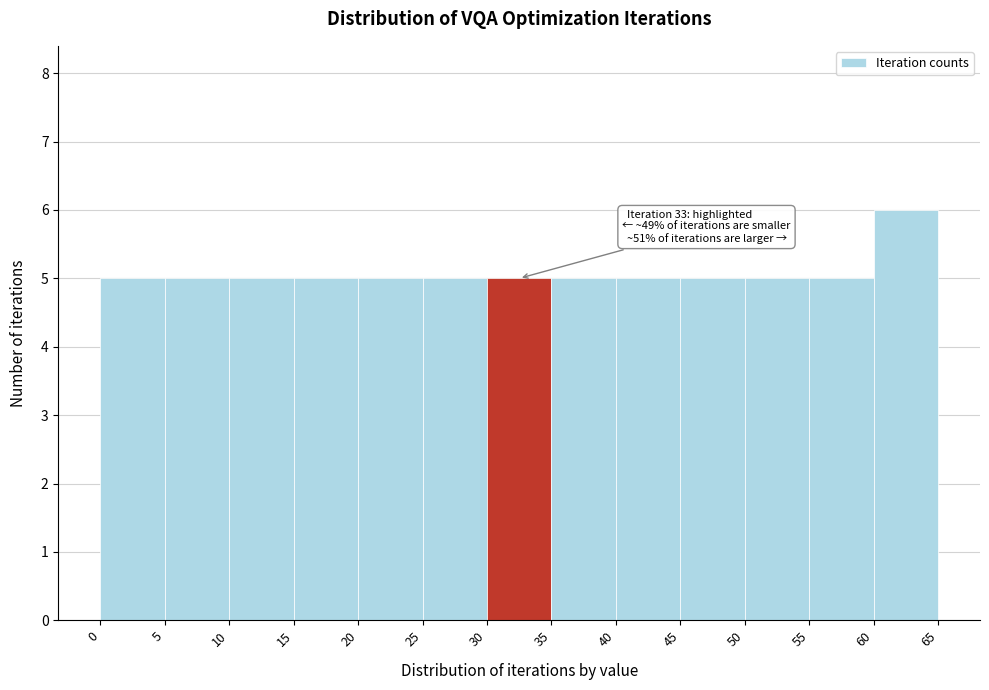

Which range on the x-axis has the tallest bar?

60 to 65